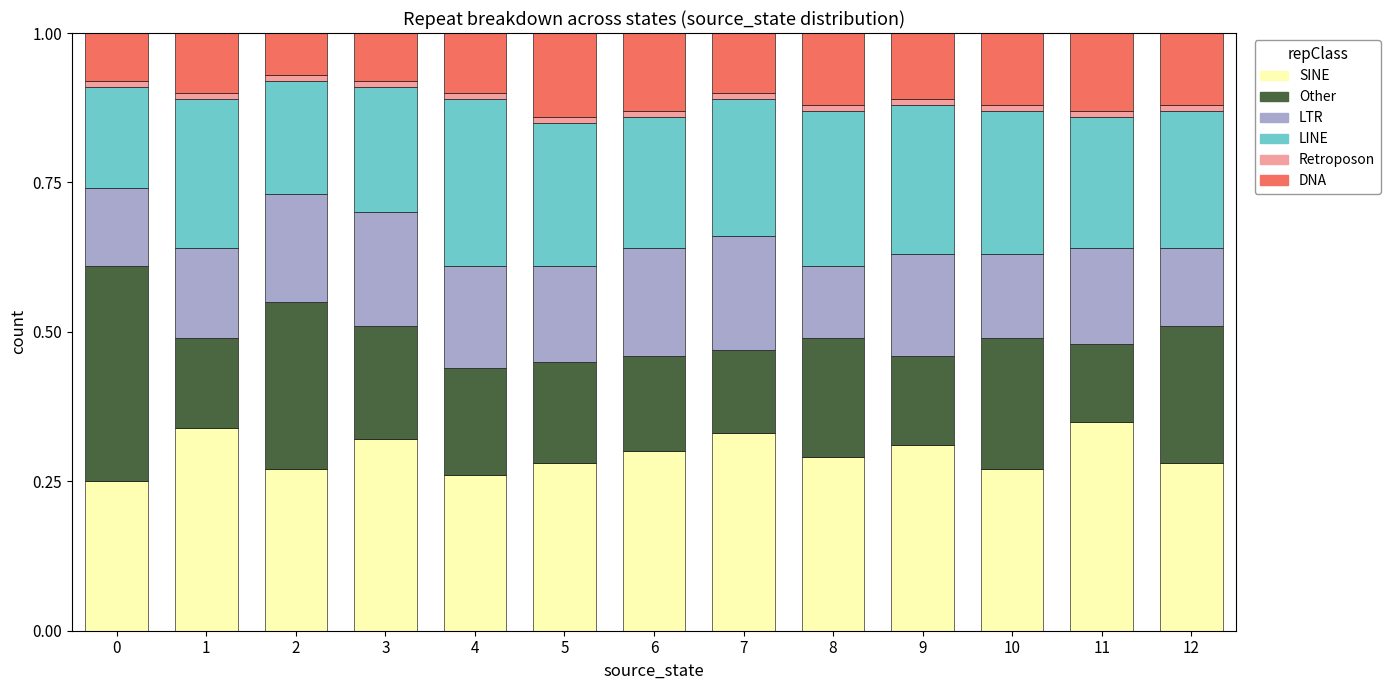

What is the sum of all SINE values?

3.9